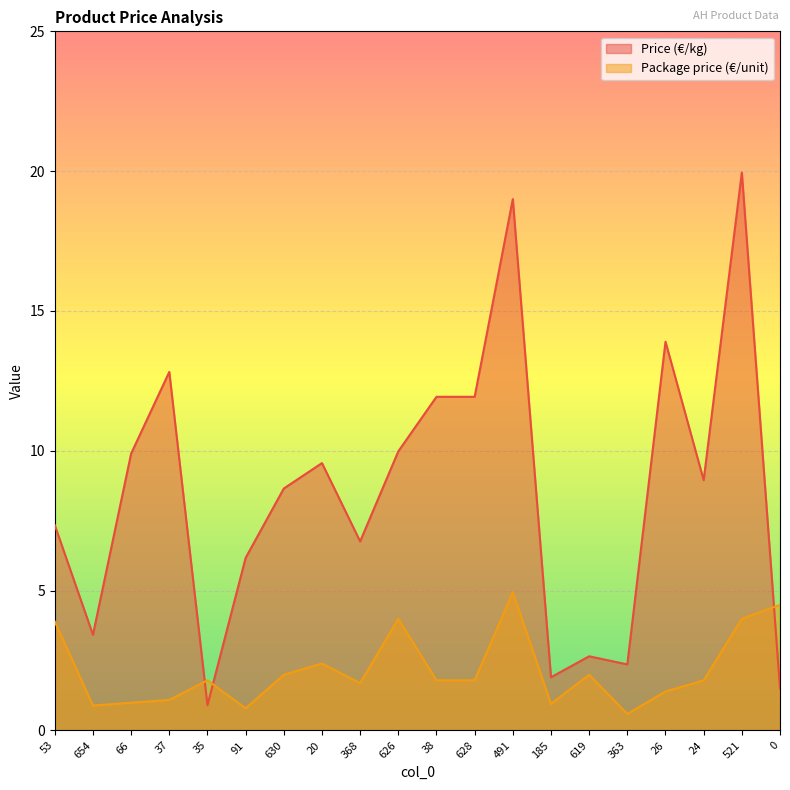

What is the total value across all series at 491?

23.9